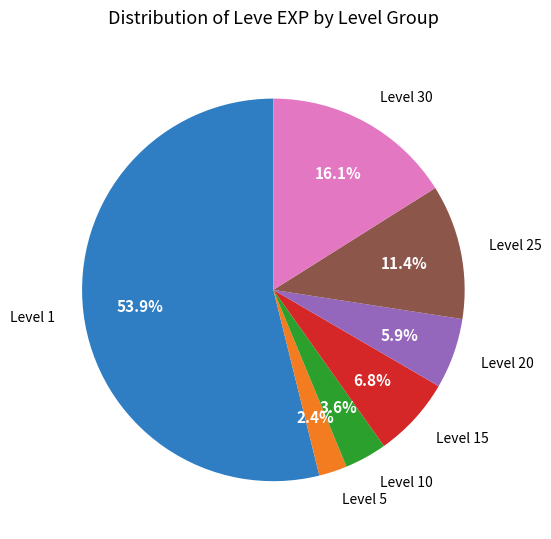

How many segments does this pie chart have?

7